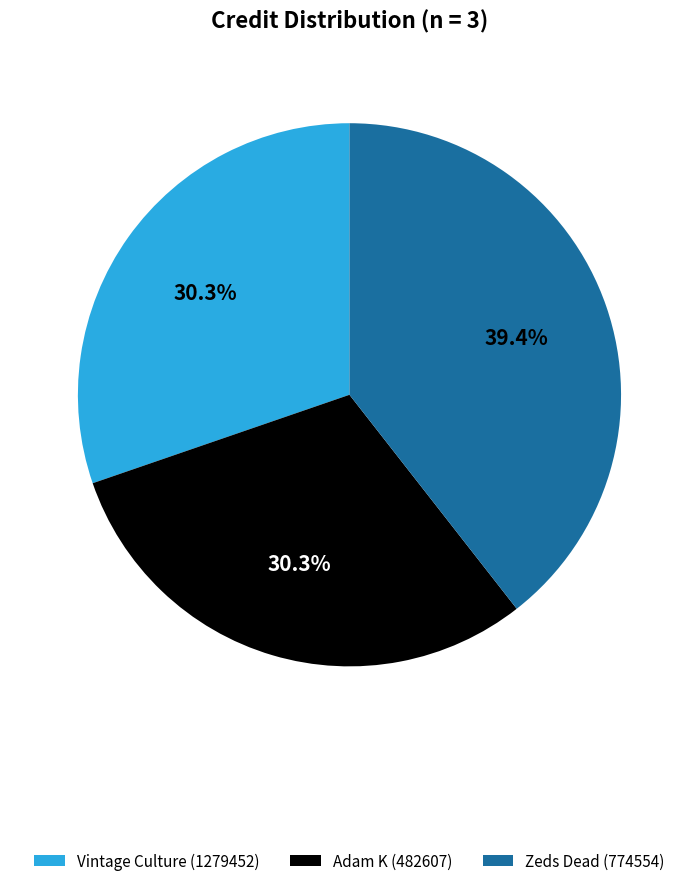

How many slices are in this pie chart?

3